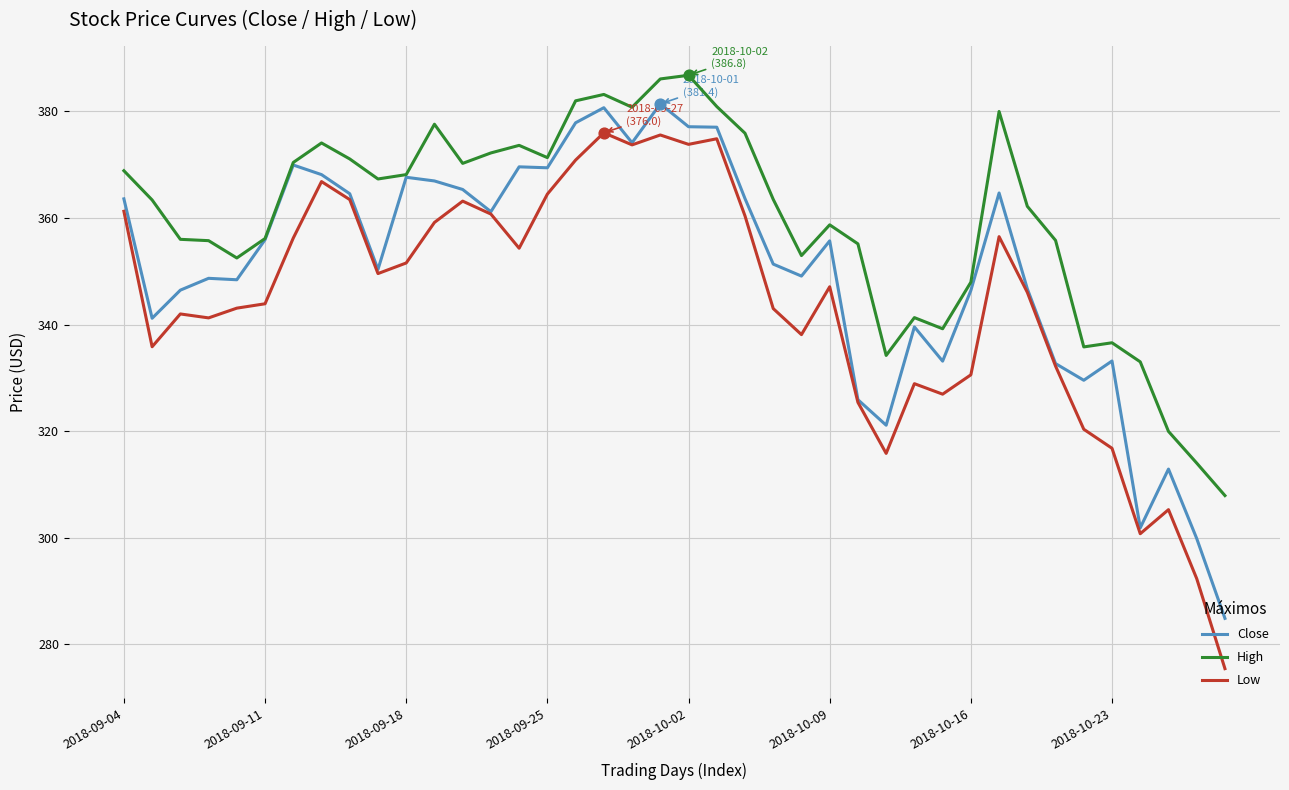

Which series has the largest total across all categories?

High